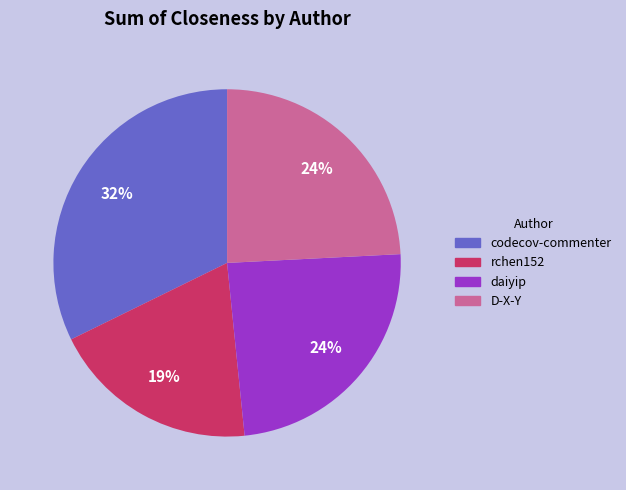

Does rchen152 represent more than half of the total?

No